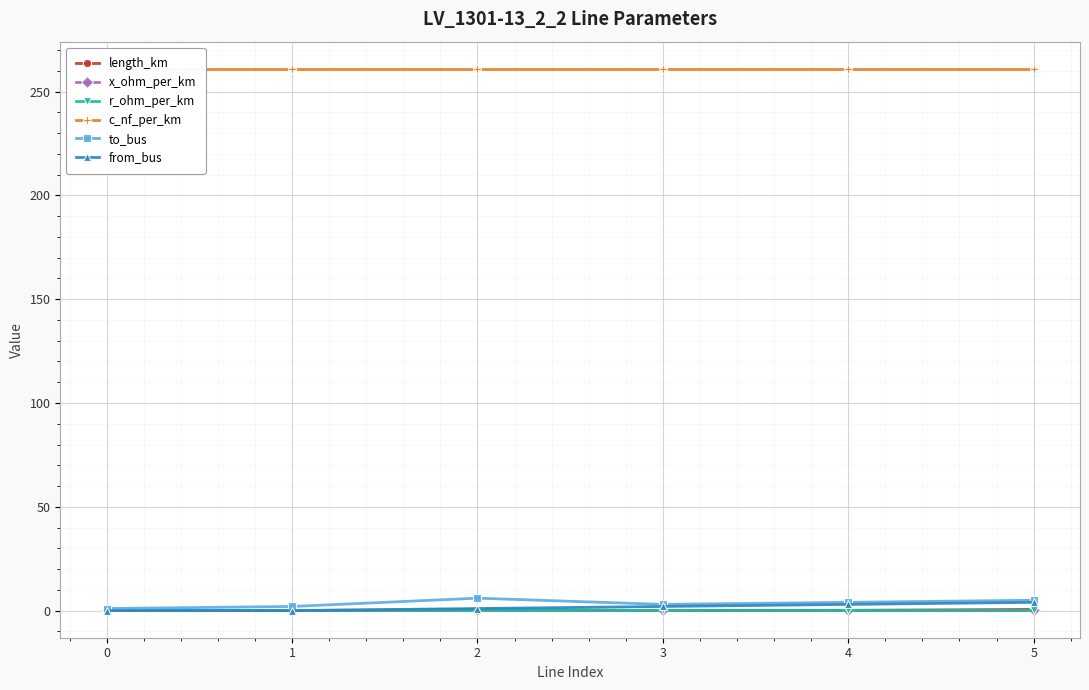

Reading left to right, transcribe all the data shown in this chart.

length_km: 0=0.2	1=0.0	2=0.6	3=0.0	4=0.2	5=0.6
x_ohm_per_km: 0=0.1	1=0.1	2=0.1	3=0.1	4=0.1	5=0.1
r_ohm_per_km: 0=0.1	1=0.1	2=0.1	3=0.1	4=0.1	5=0.1
c_nf_per_km: 0=261.0	1=261.0	2=261.0	3=261.0	4=261.0	5=261.0
to_bus: 0=1.0	1=2.0	2=6.0	3=3.0	4=4.0	5=5.0
from_bus: 0=0.0	1=0.0	2=1.0	3=2.0	4=3.0	5=4.0